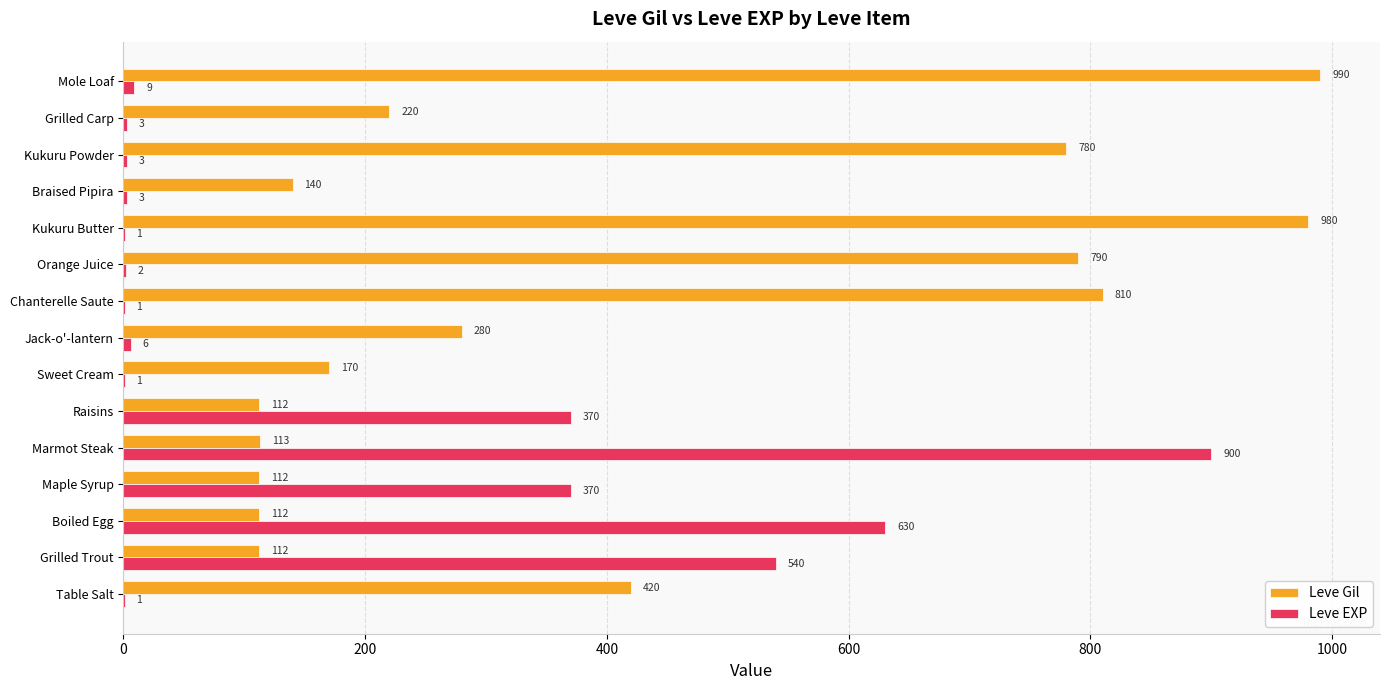

What is the average value of the Leve Gil series?

409